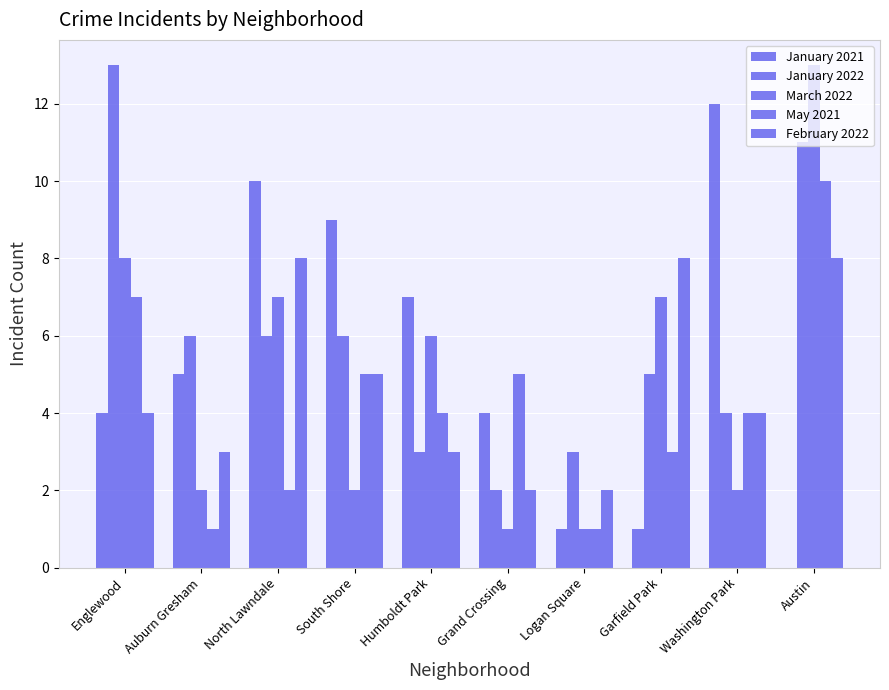

Is the value of February 2022 at Humboldt Park greater than the value of March 2022 at Austin?

No